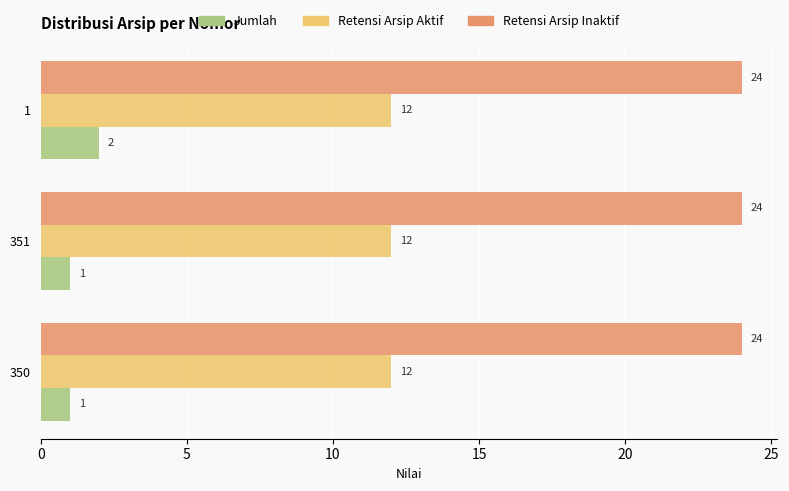

Rank the series by their average value, from lowest to highest.

Jumlah, Retensi Arsip Aktif, Retensi Arsip Inaktif